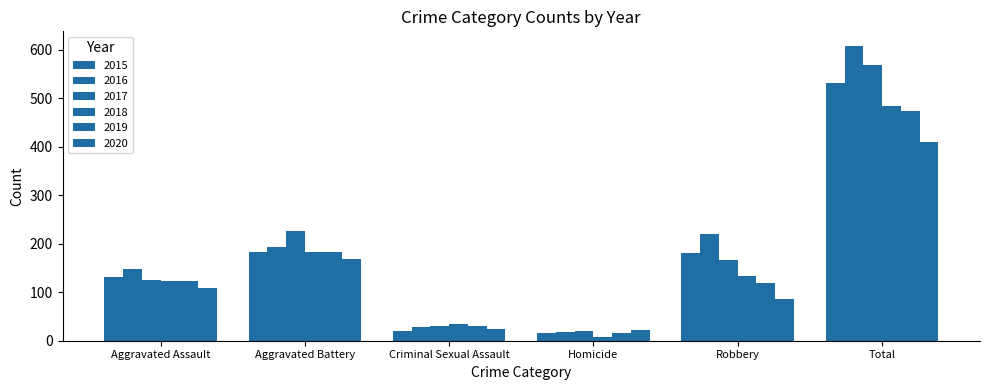

The 2016 series shows 220 at Robbery. True or false?

True